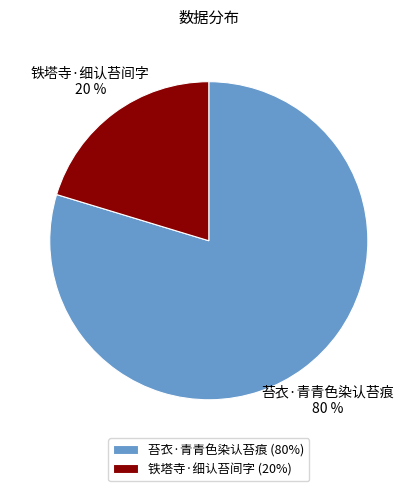

Which slice represents more than half of the pie?

苔衣·青青色染认苔痕